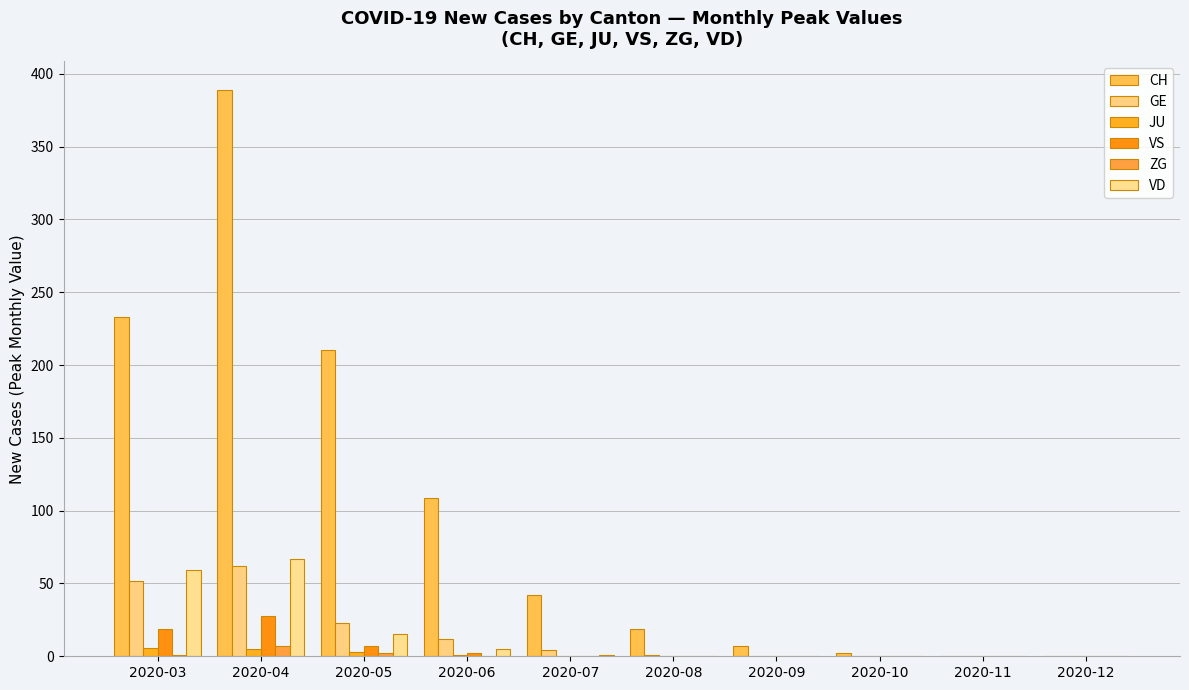

List the labels in order of JU value, smallest first.

2020-07, 2020-08, 2020-09, 2020-10, 2020-11, 2020-12, 2020-06, 2020-05, 2020-04, 2020-03